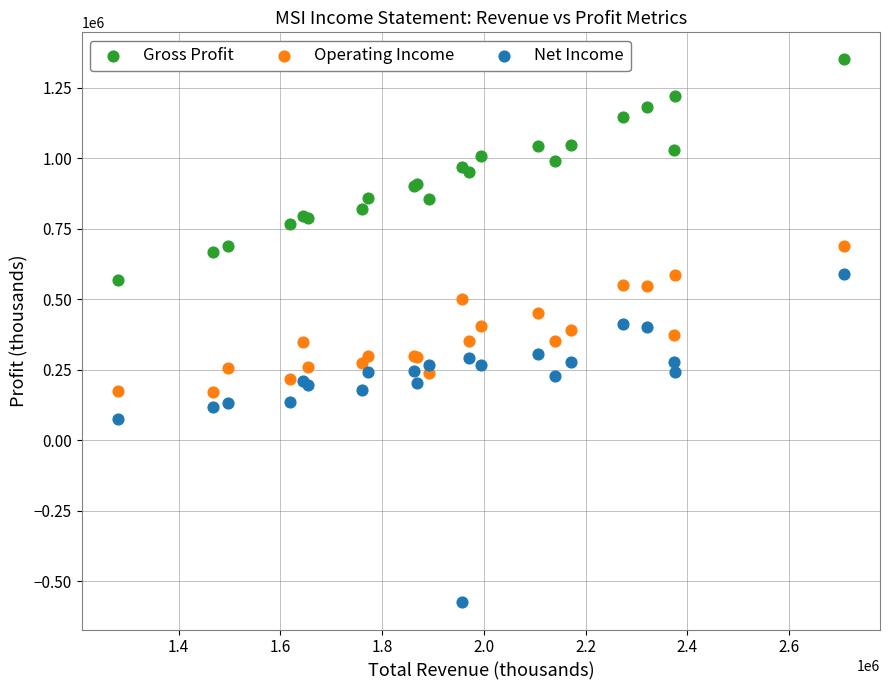

In the Net Income series, what Y value is closest to 7000?

77000